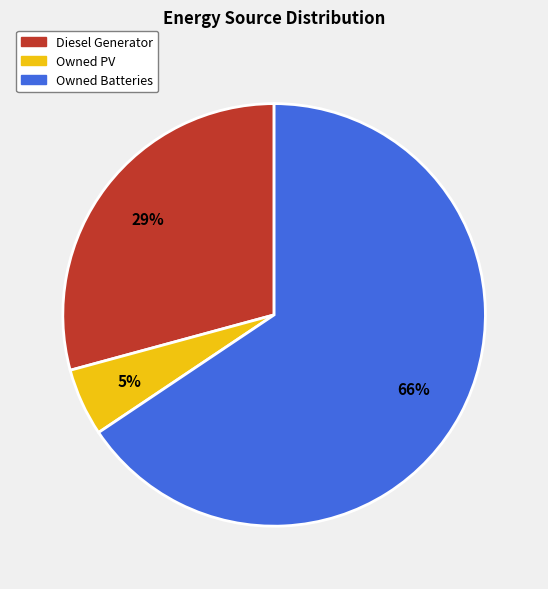

How many segments does this pie chart have?

3